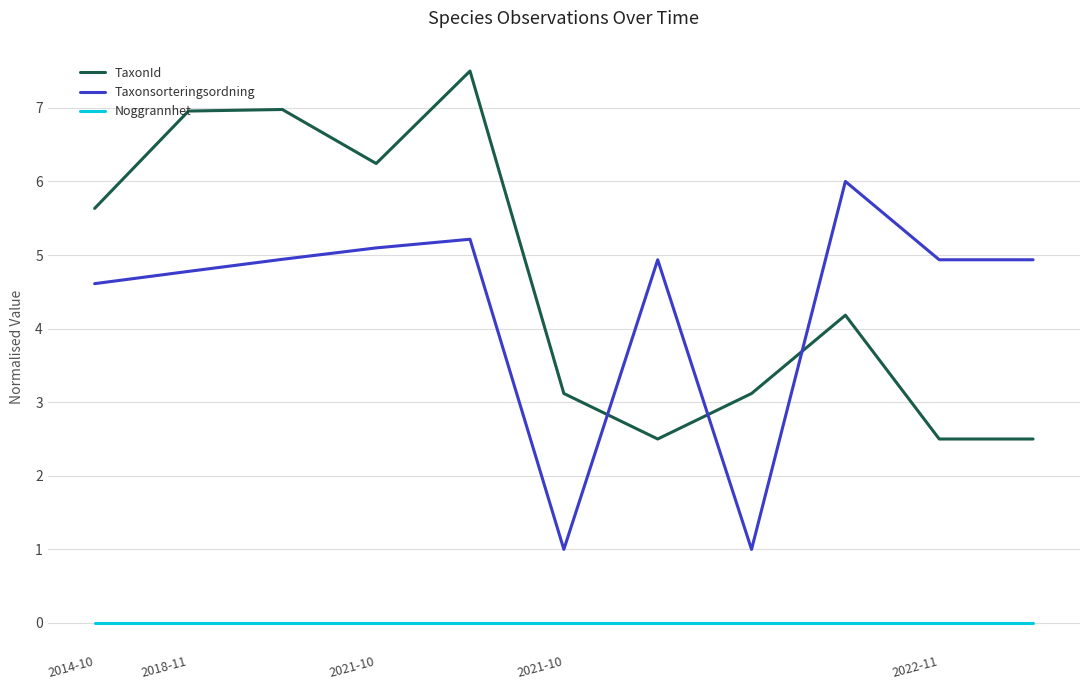

At how many categories does at least one series exceed 1?

11